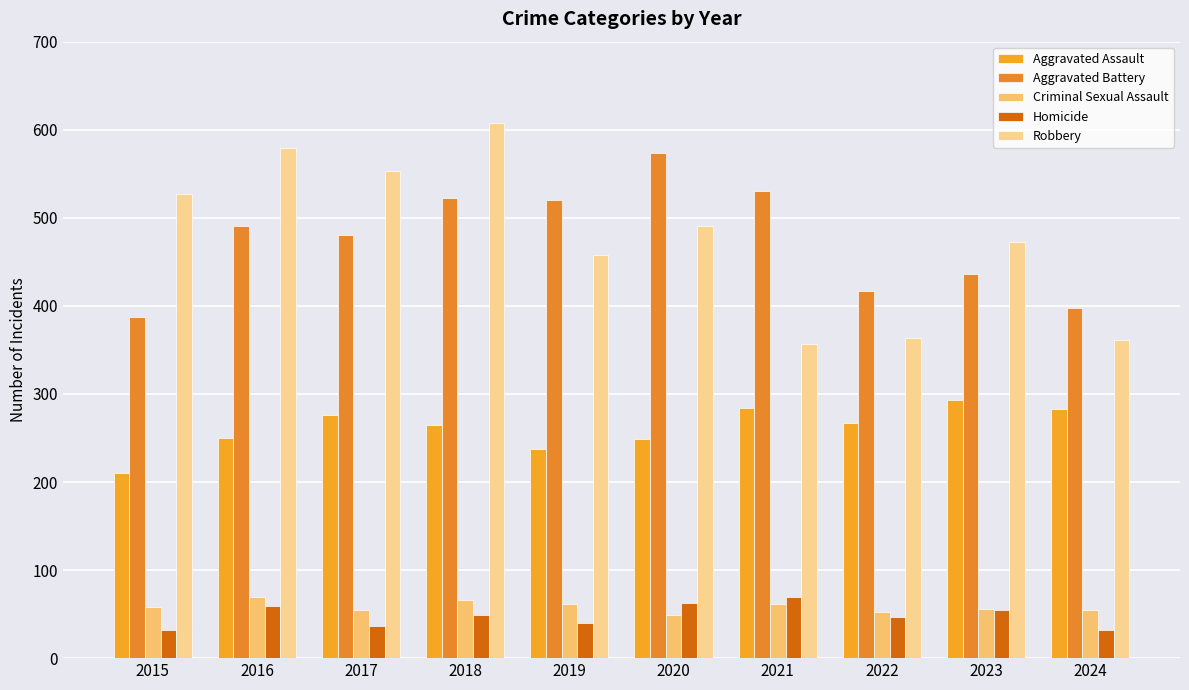

At which category is the sum across all series the highest?

2018